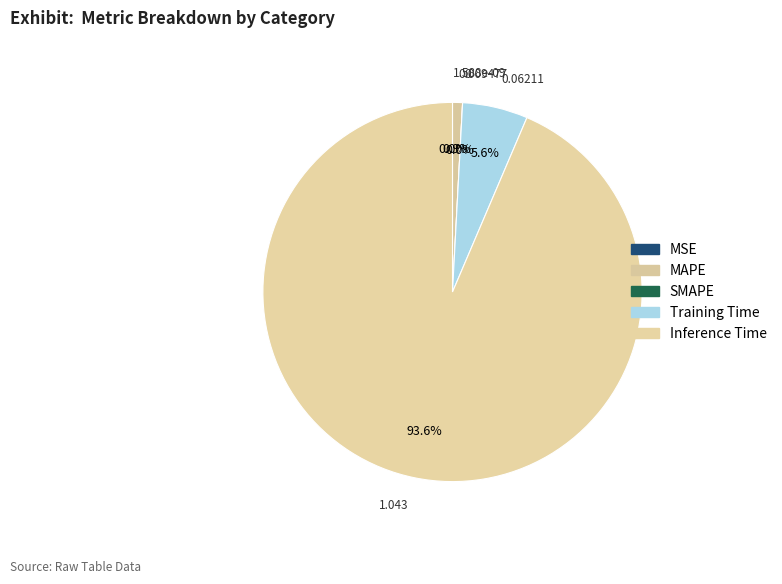

The MAPE slice represents 11% of the pie. True or false?

False